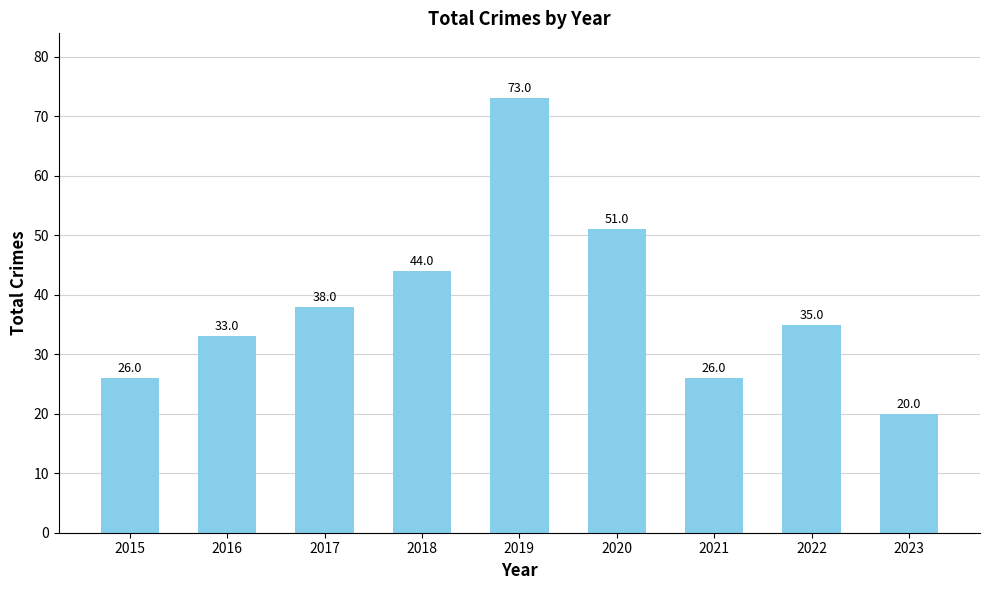

Count the values in the range 26 to 44.

6